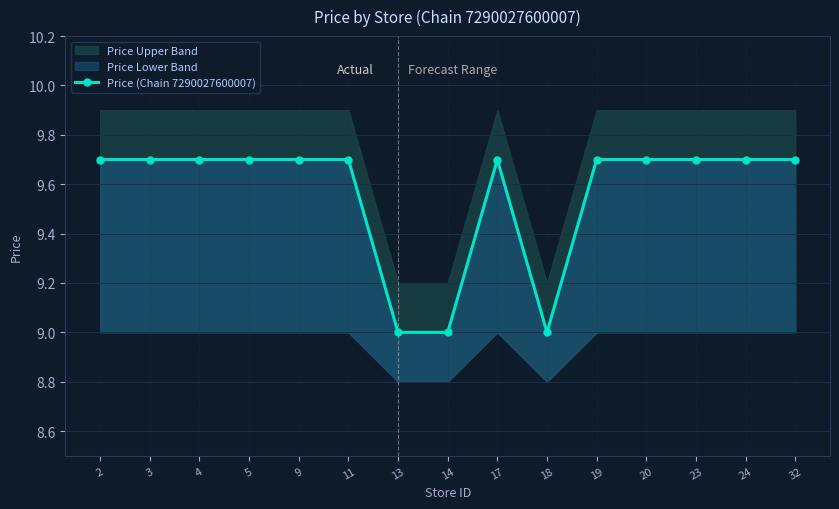

Between 11 and 5, which is larger?

11